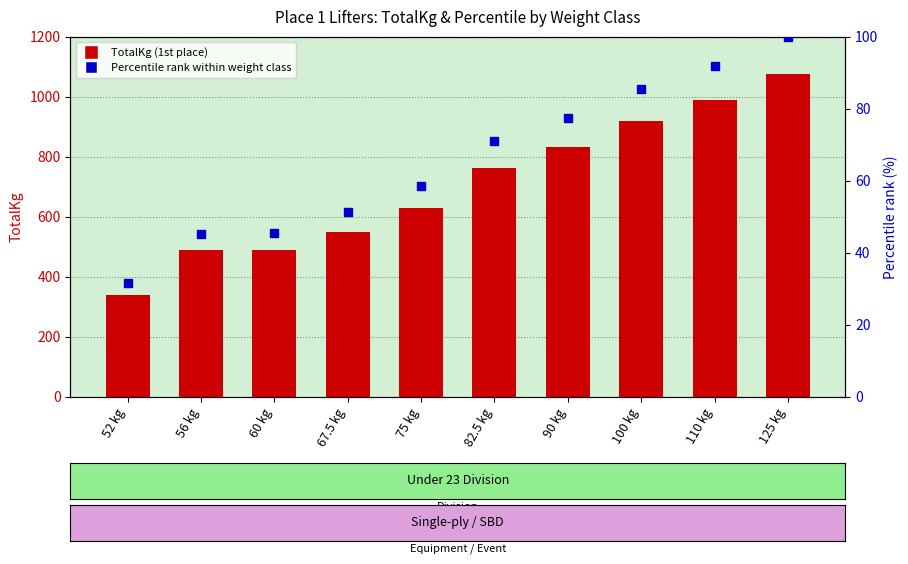

At which category is the sum across all series the highest?

125 kg